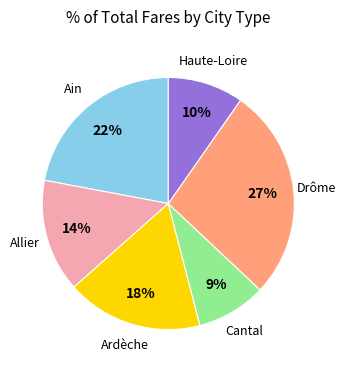

Does any single category account for the majority?

No